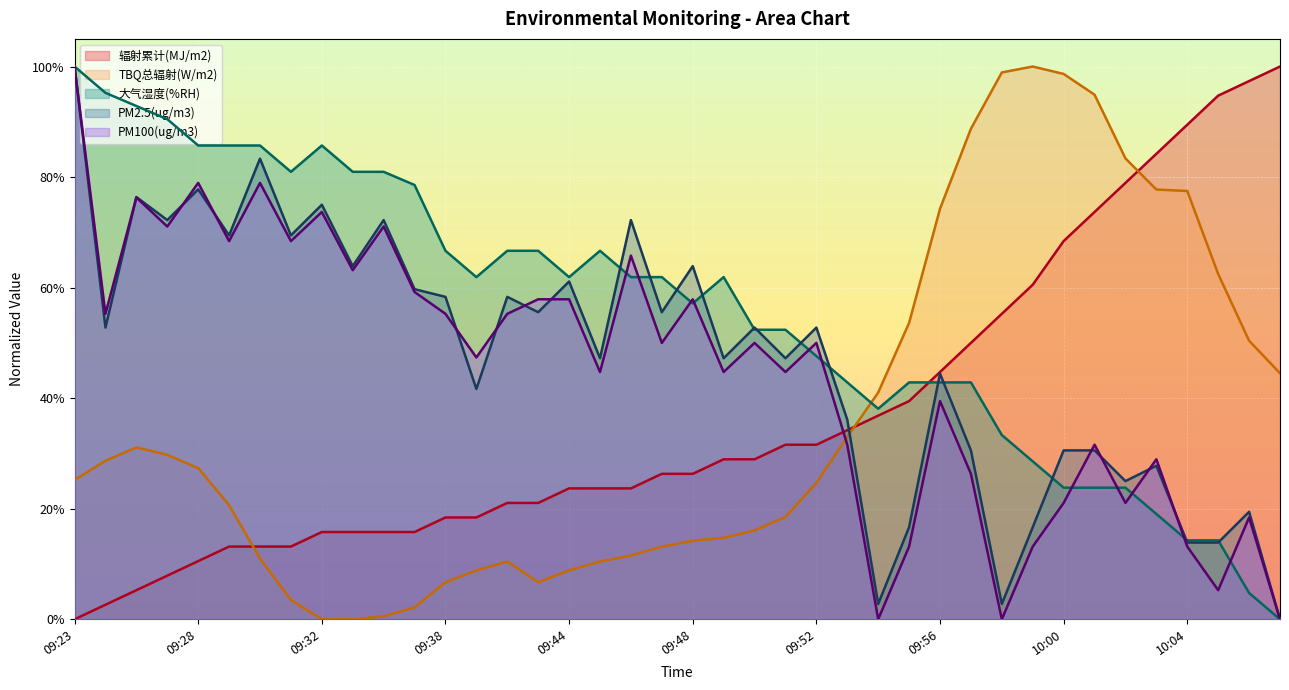

Between which two adjacent categories do PM2.5(ug/m3) and PM100(ug/m3) first intersect?

09:25 and 09:26